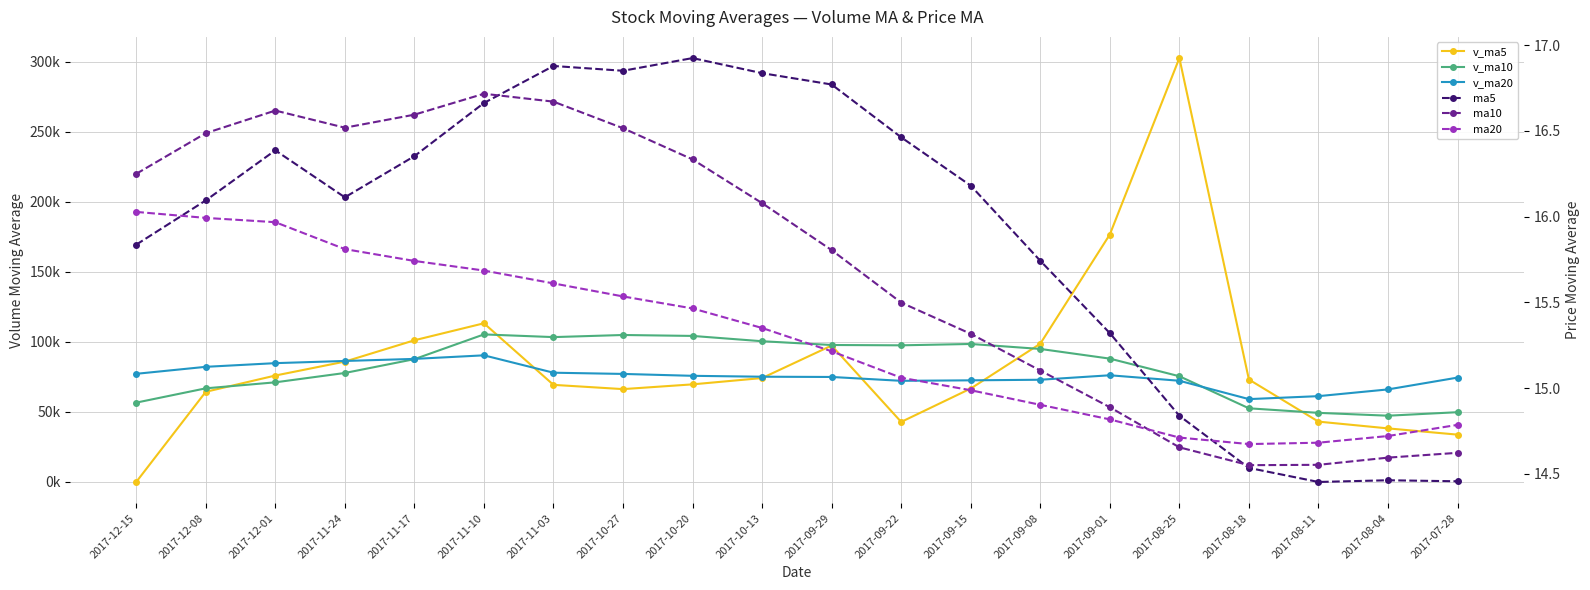

True or false: v_ma10 has more than 0 interior local peaks.

True